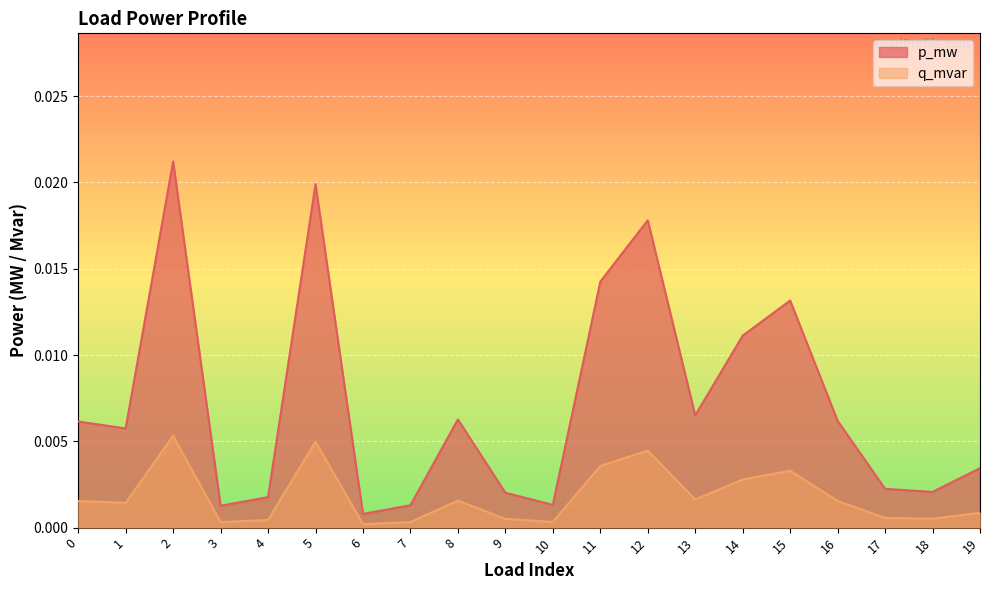

Which has a higher value, 3 or 6?

3